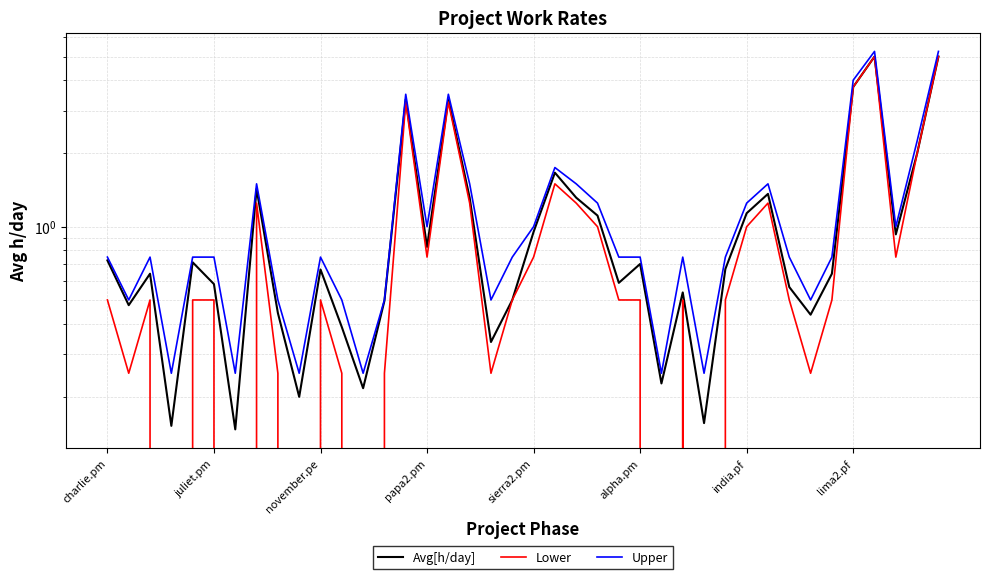

Which has a higher value, papa2.pm or 14?

14